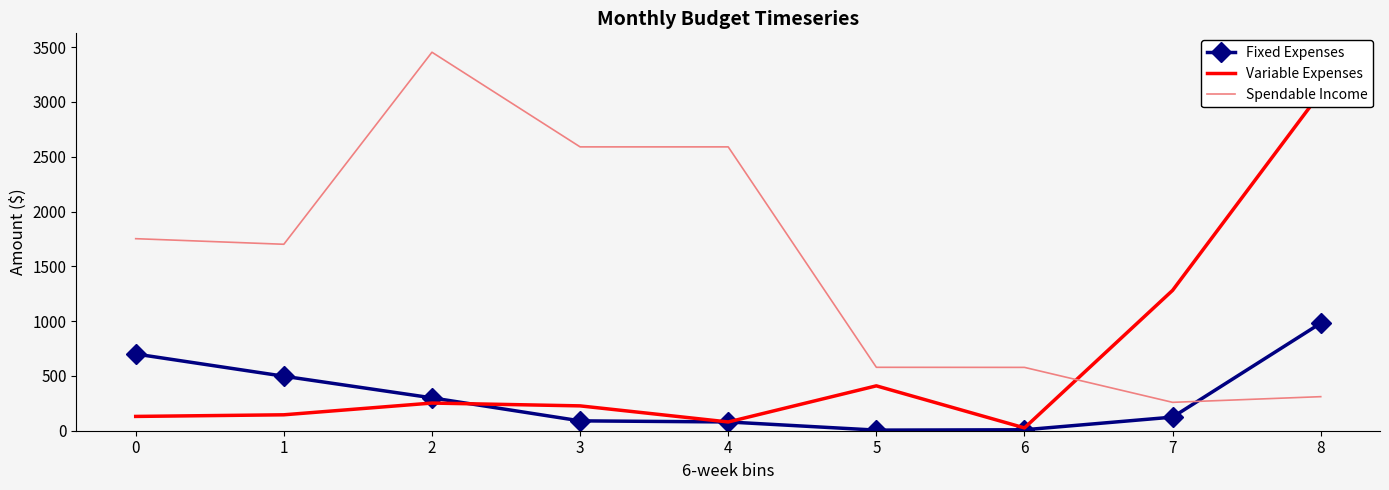

How many distinct data groups are displayed?

3